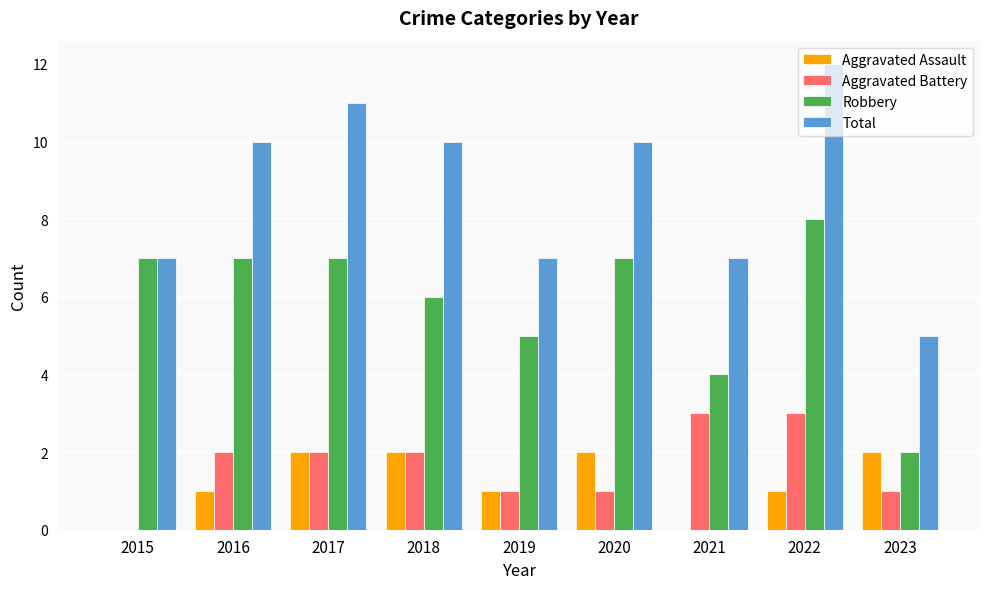

Read the Total value at 2017.

11